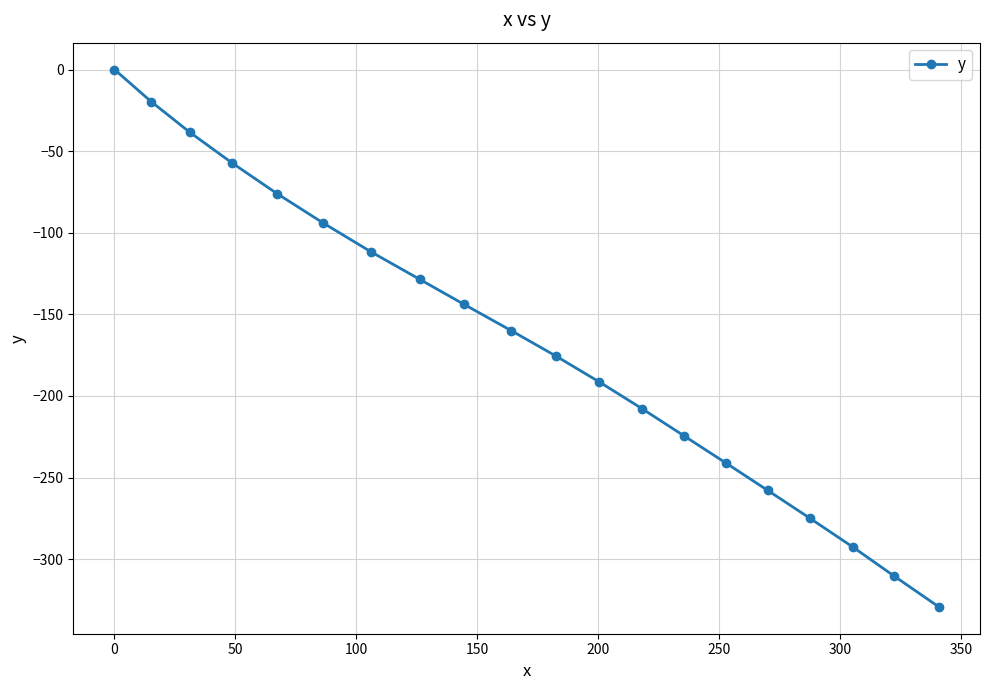

True or false: the data has more than 0 interior local peaks.

False